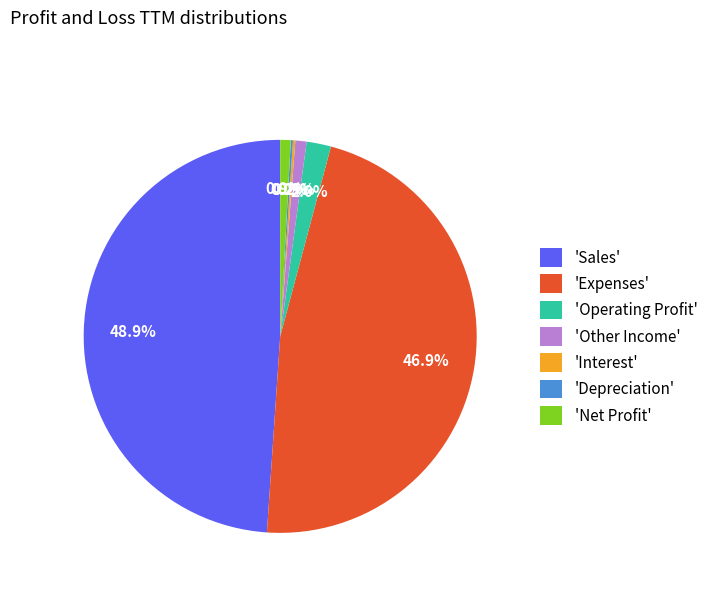

Between 'Other Income' and 'Sales', which is larger?

'Sales'